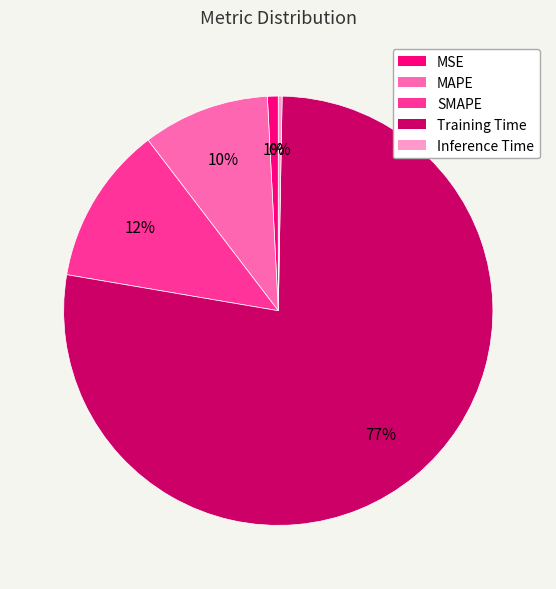

To the nearest percent, what is the difference between the largest and smallest slice percentages?

77%